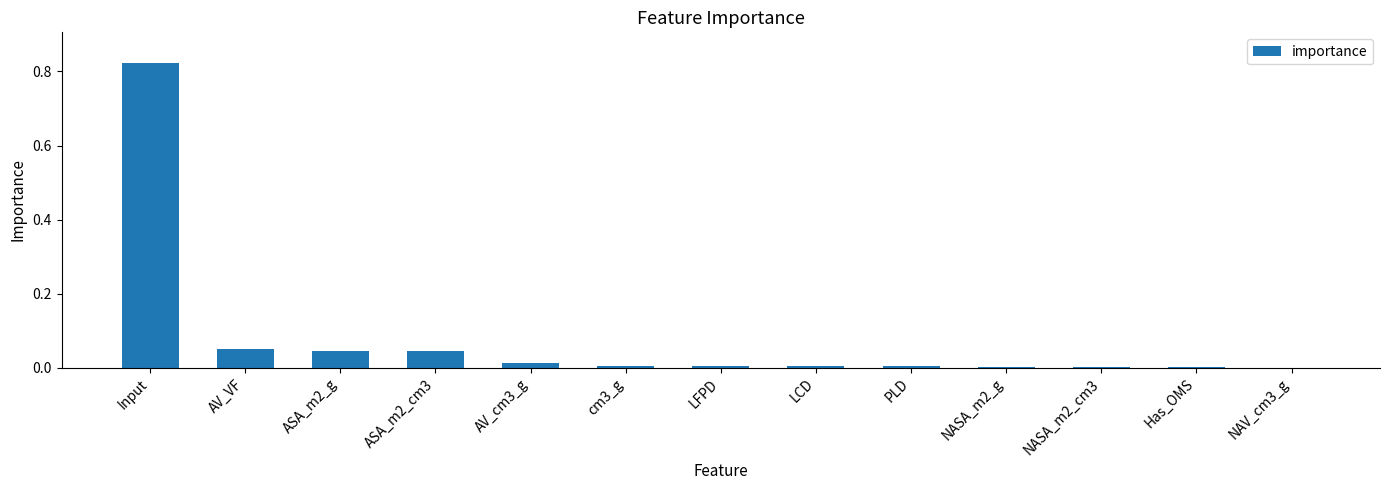

True or false: the data shows 0.0 at ASA_m2_g.

True